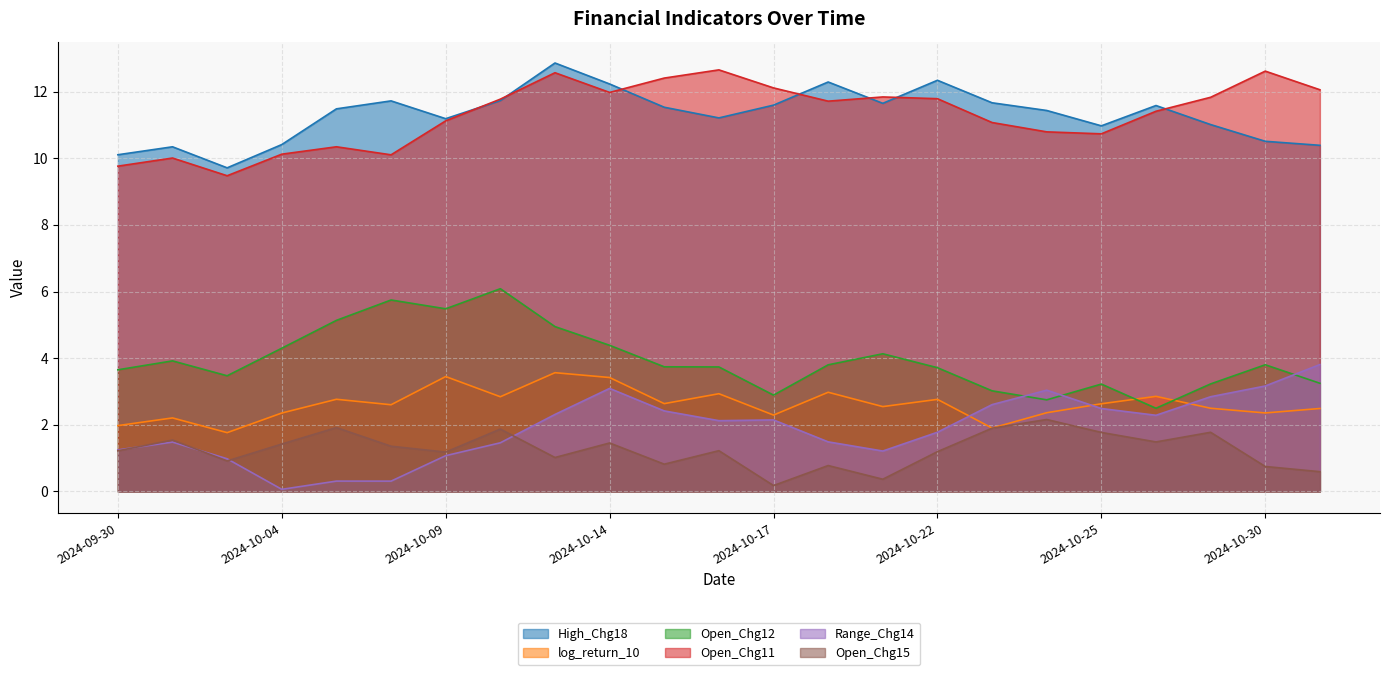

At which label does Open_Chg11 first exceed 11?

2024-10-09